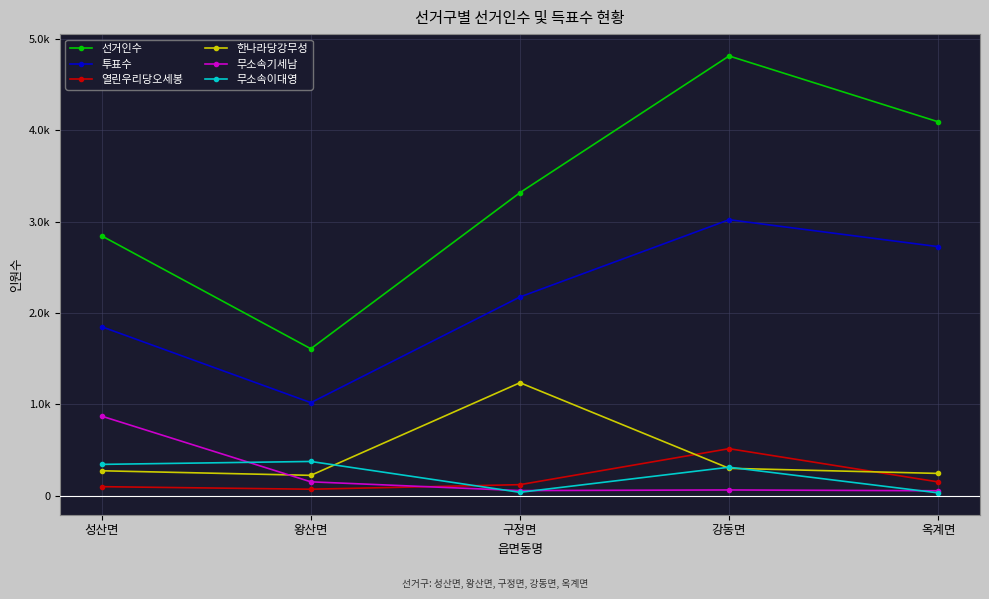

Is this an area chart (filled region under the line)?

No